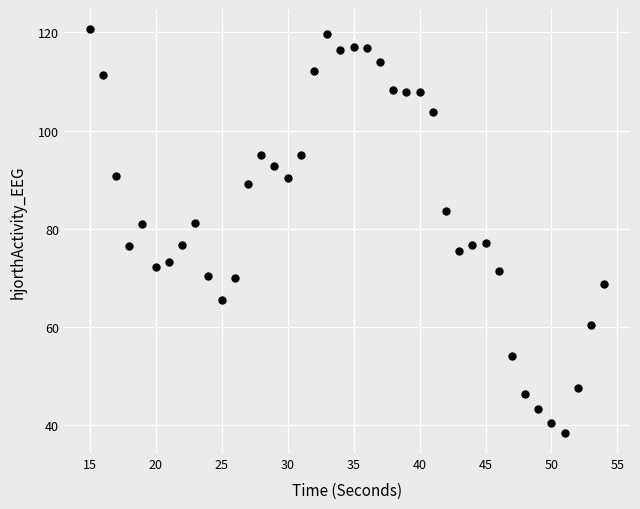

What is the range of X values (max minus min)?

39.0